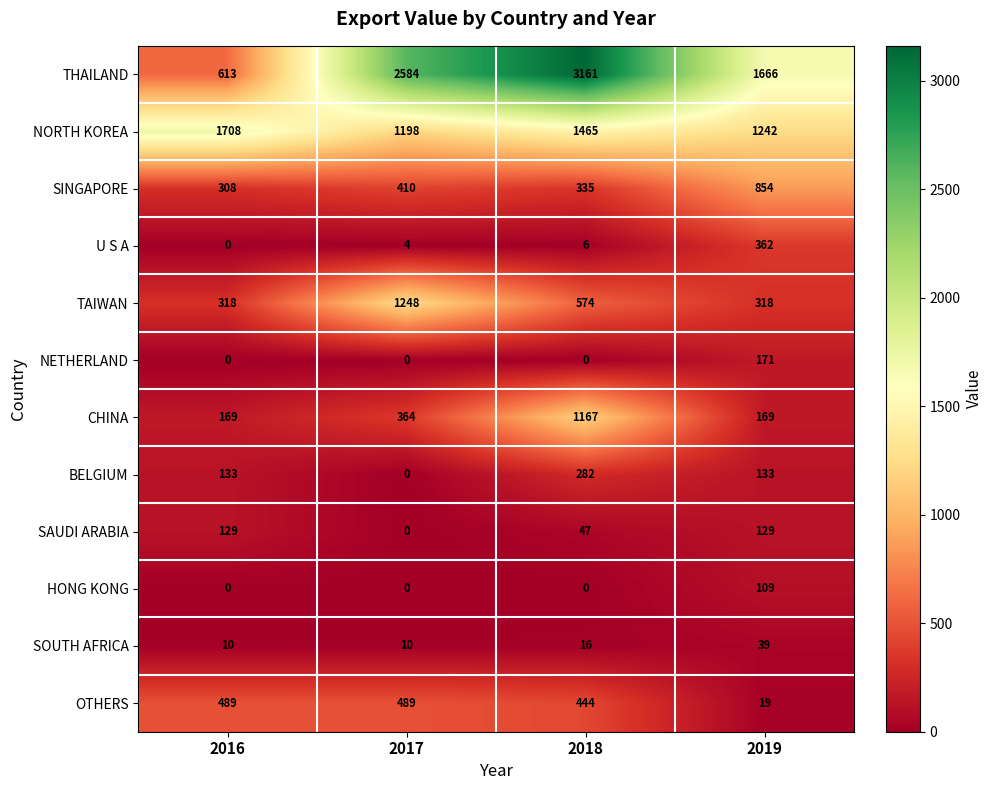

Which series changed the most between 2017 and 2019?

TAIWAN